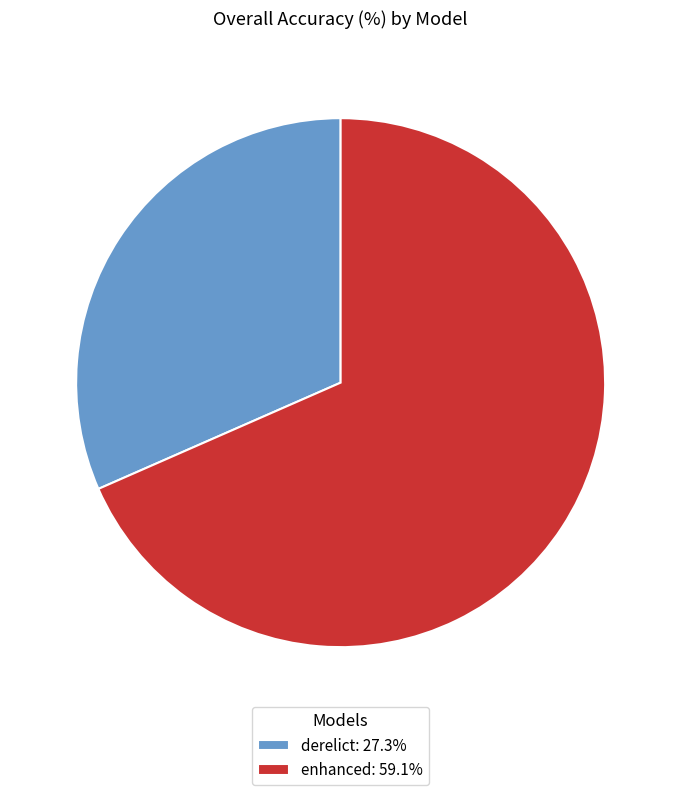

What is the largest slice in the pie chart?

enhanced